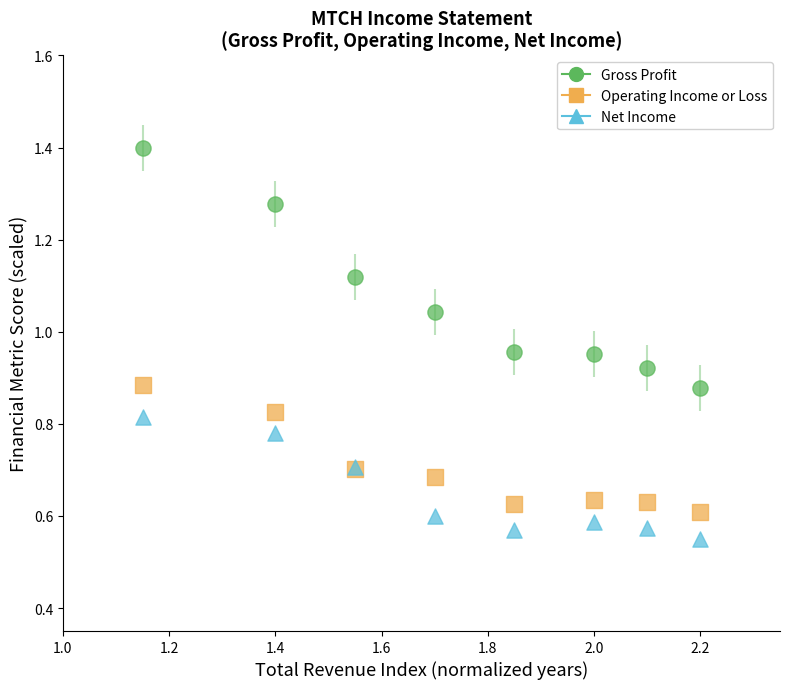

Which series has the largest Y range (max minus min)?

Gross Profit